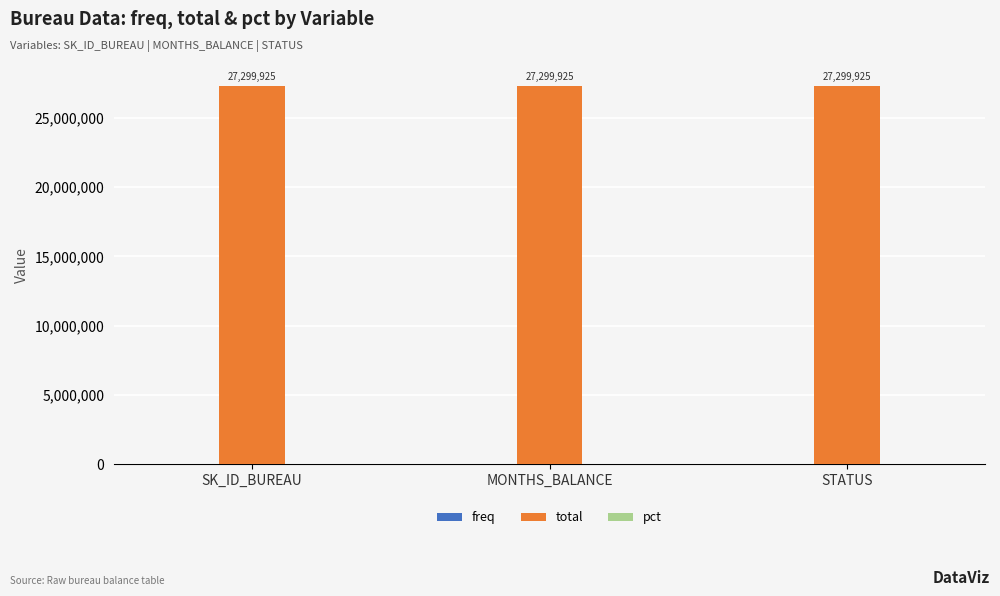

Where is pct nearest to the value 0?

SK_ID_BUREAU